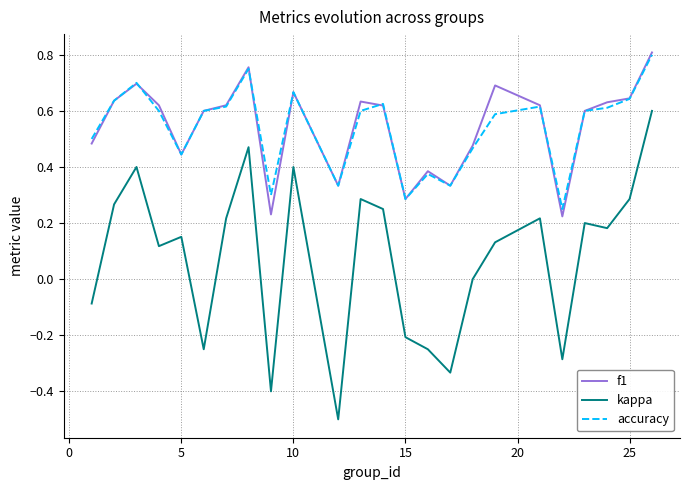

True or false: f1 and kappa cross at least once.

False